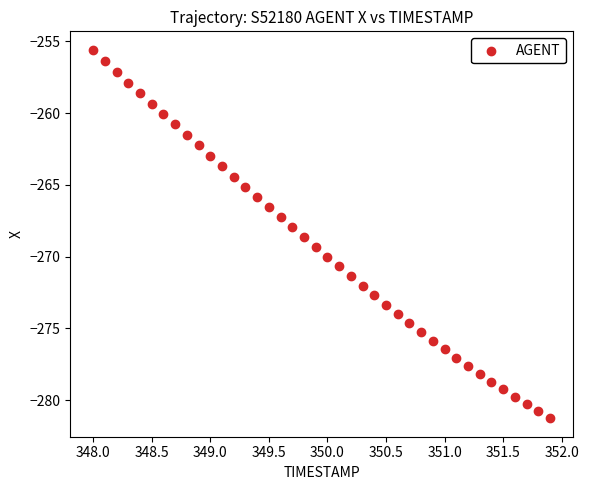

What is the range of Y values (max minus min)?

25.7